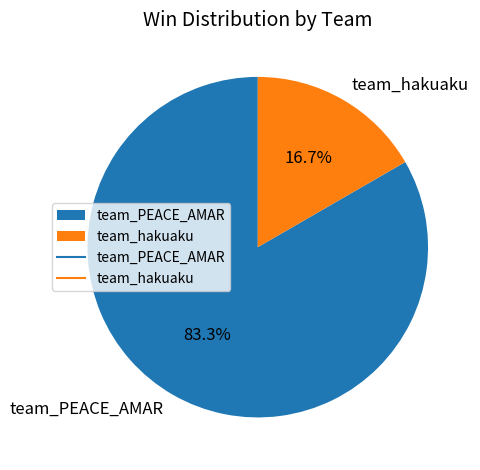

Between team_PEACE_AMAR and team_hakuaku, which is larger?

team_PEACE_AMAR